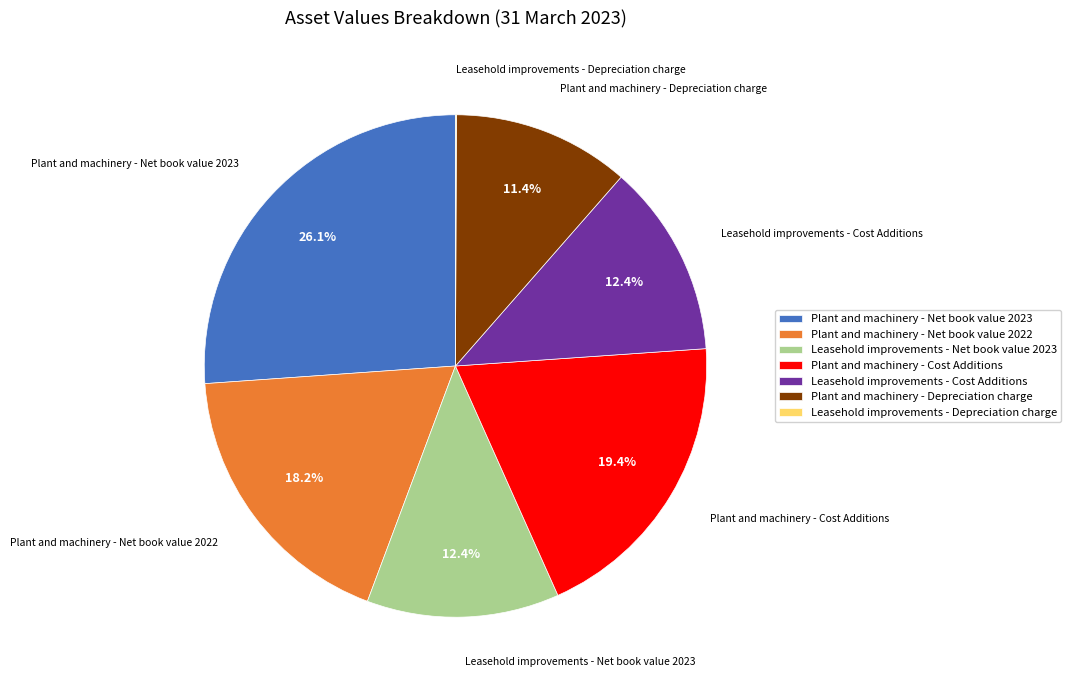

Does Leasehold improvements - Net book value 2023 represent more than half of the total?

No